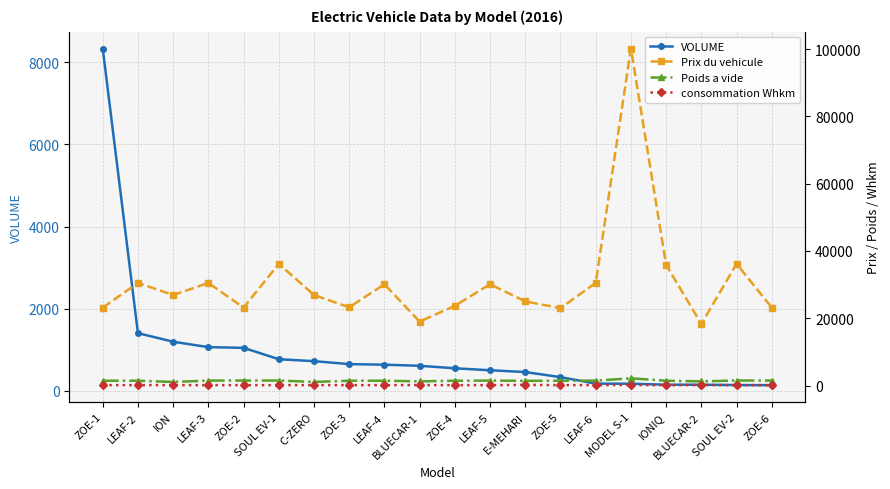

Is it true that Prix du vehicule equals 37711.0 at E-MEHARI?

False